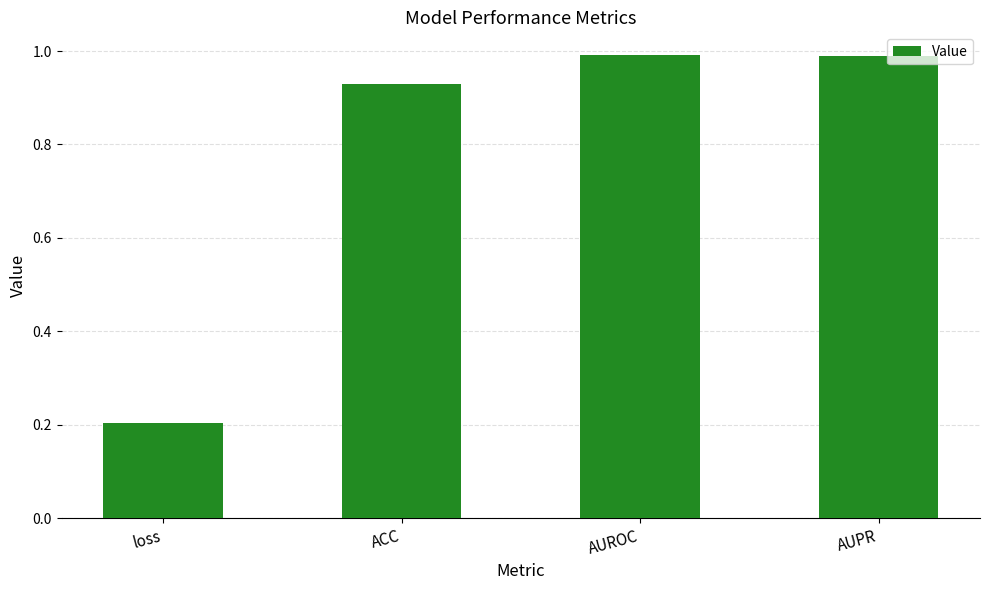

What is the difference between the values at AUPR and loss?

0.8